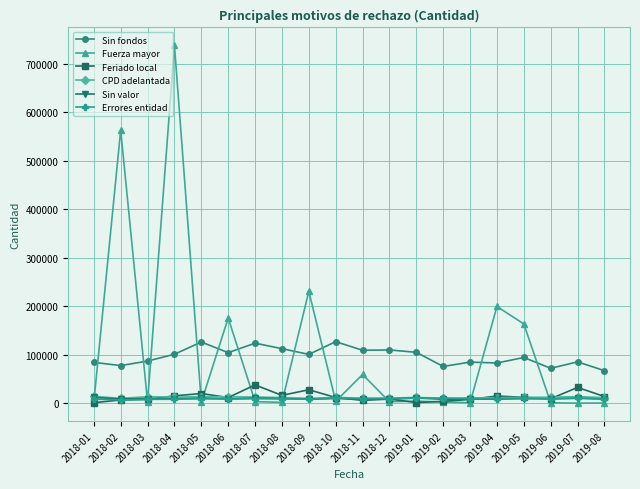

Which series changed the most between 2018-04 and 2019-02?

Fuerza mayor